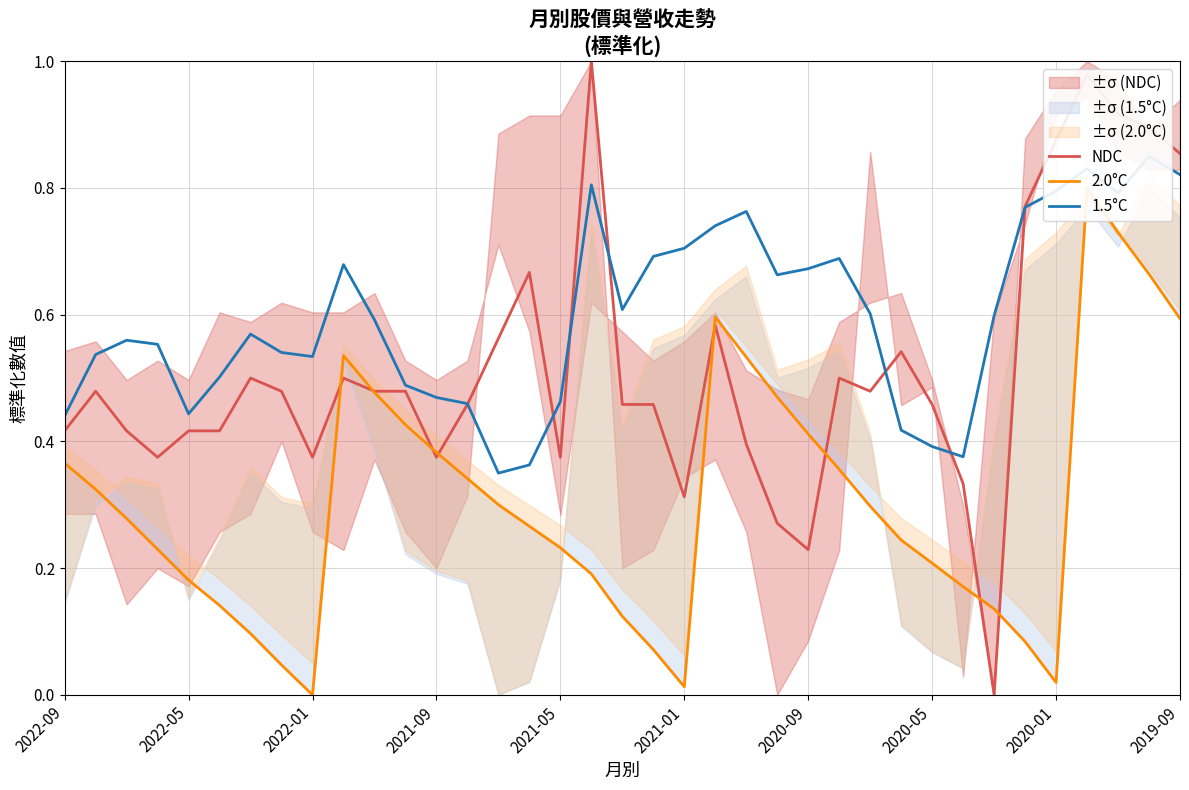

What is the value of the 1.5°C point at the 19th from the left?

0.6